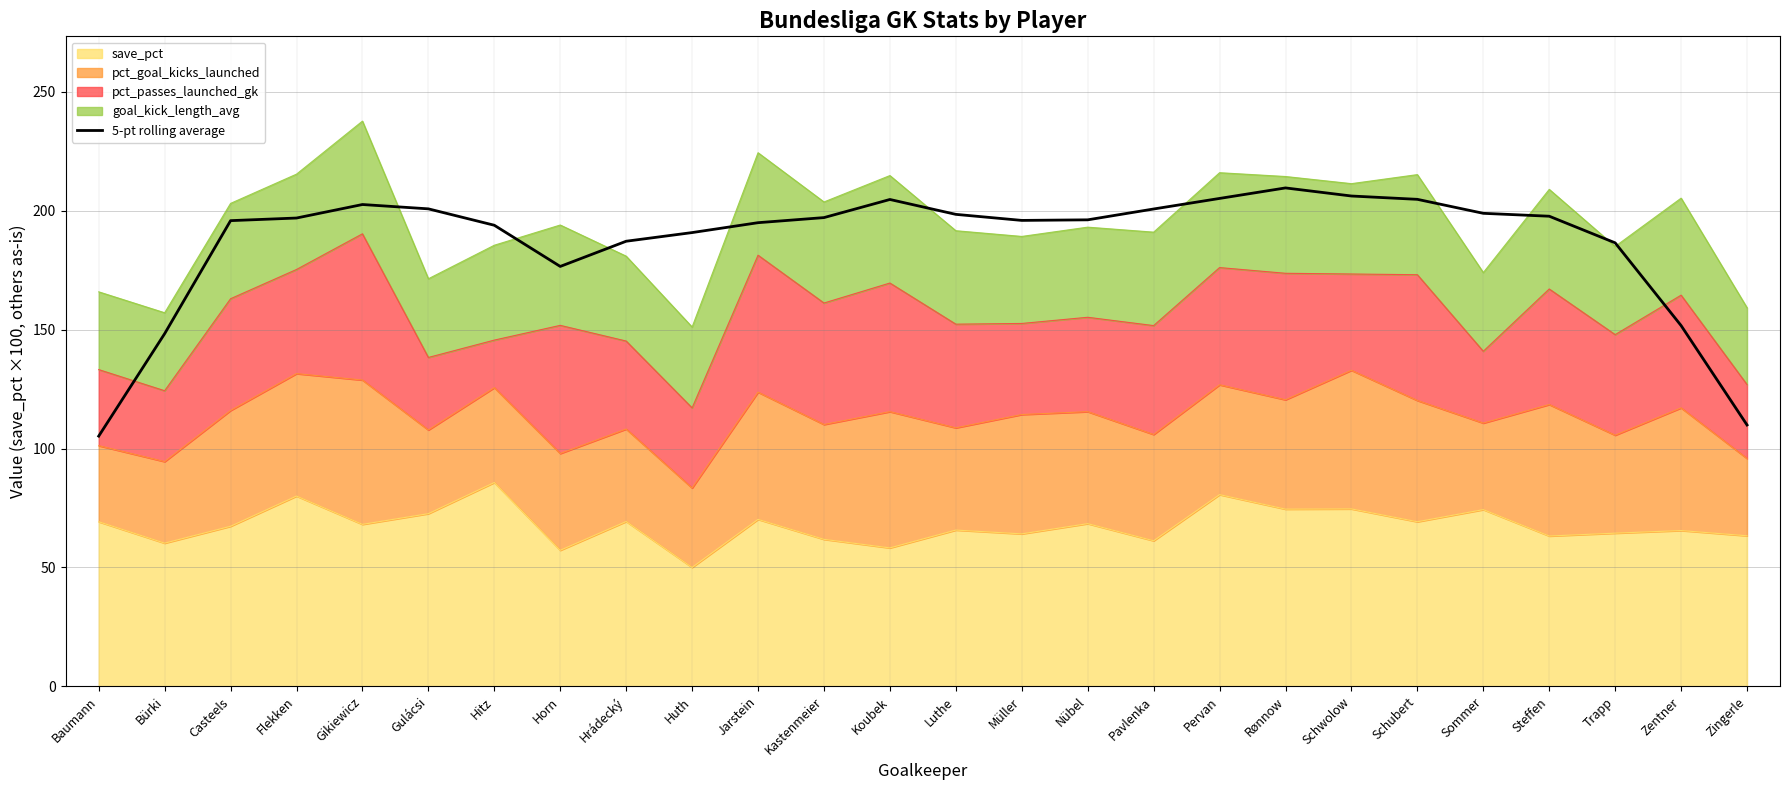

Rank the categories by value from lowest to highest.

Baumann, Zingerle, Bürki, Zentner, Horn, Trapp, Hrádecký, Huth, Hitz, Jarstein, Casteels, Müller, Nübel, Flekken, Kastenmeier, Steffen, Luthe, Sommer, Pavlenka, Gulácsi, Gikiewicz, Koubek, Schubert, Pervan, Schwolow, Rønnow